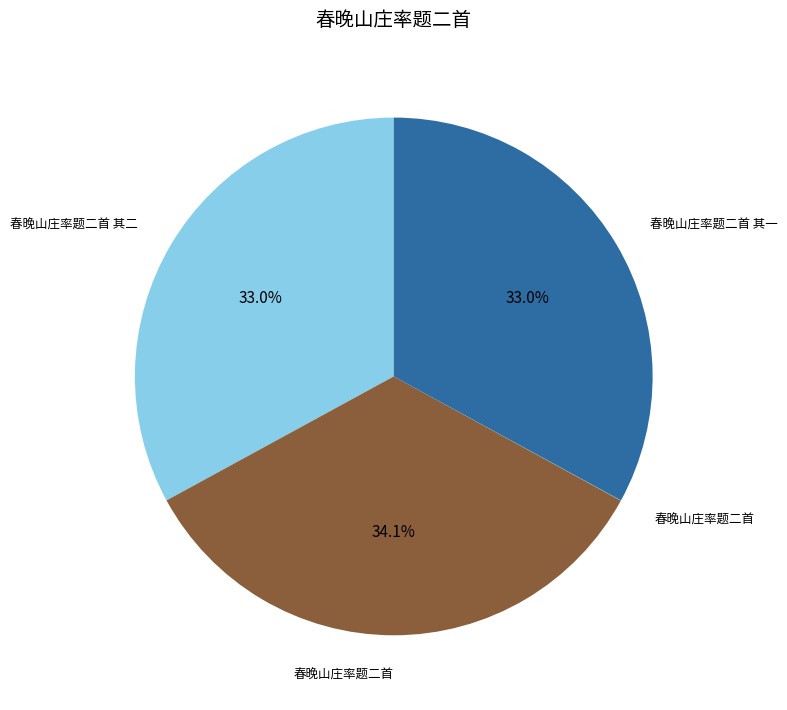

Does any single category account for the majority?

No